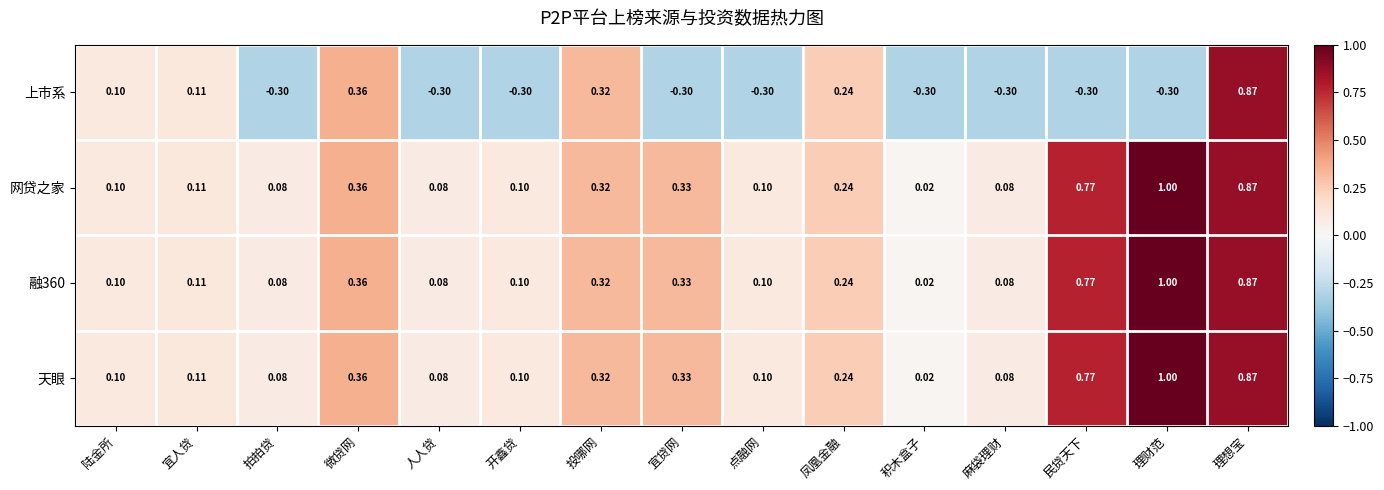

Which category has the highest value in the 天眼 series?

理财范